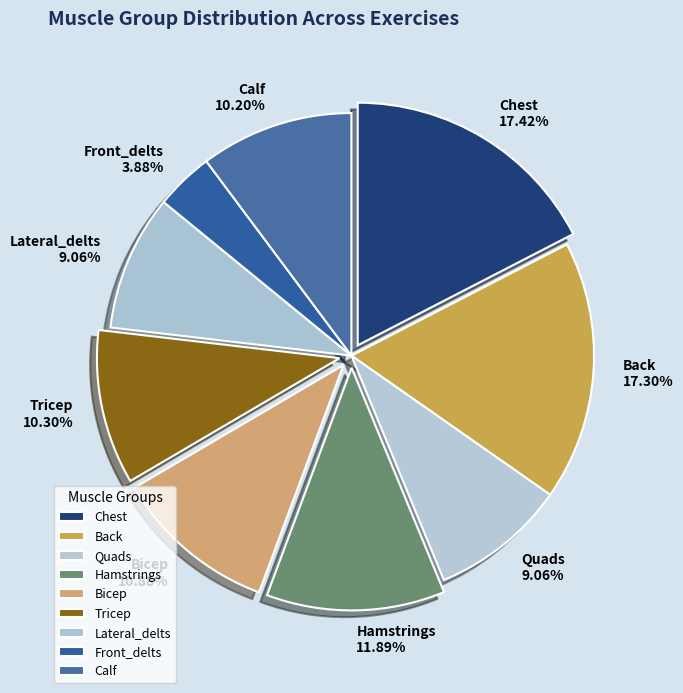

Between Bicep and Calf, which is larger?

Bicep